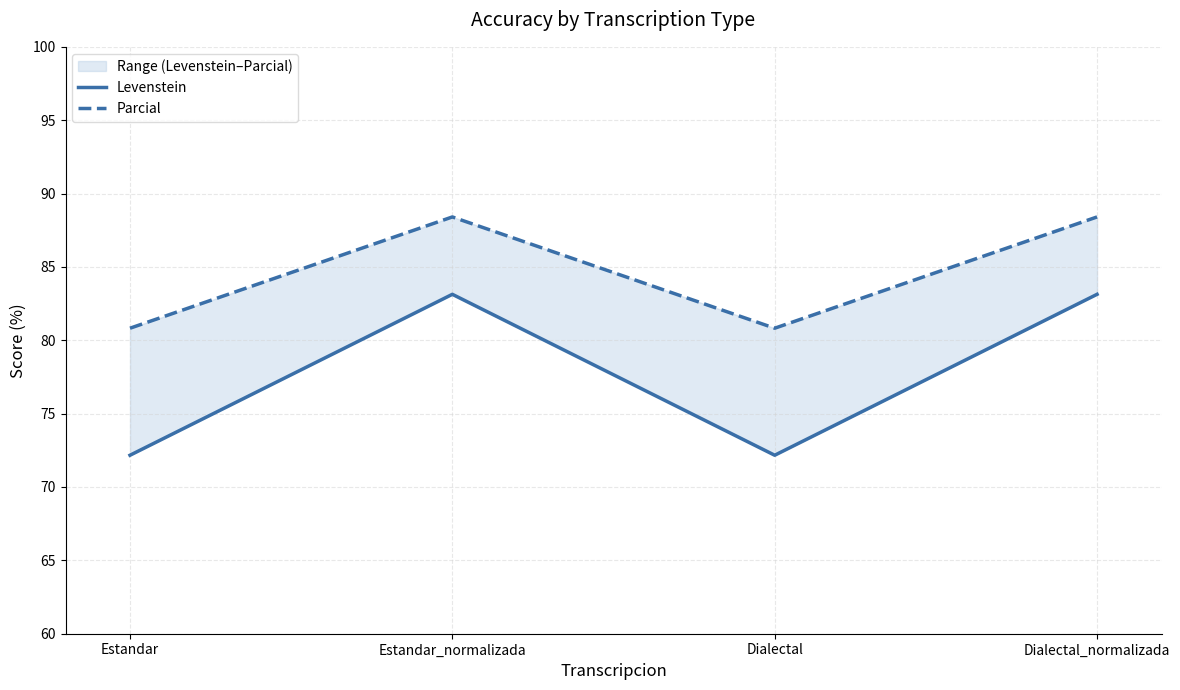

At which label does Parcial first exceed 88?

Estandar_normalizada